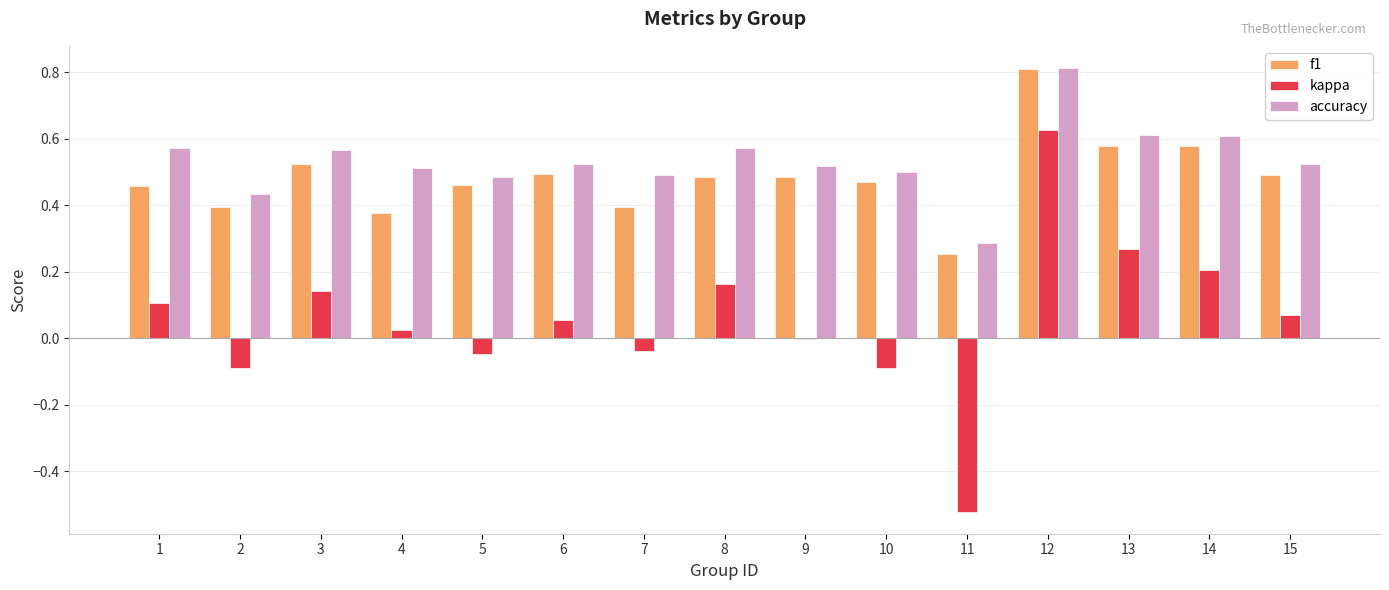

Are the bars grouped side by side (vs. stacked)?

Yes